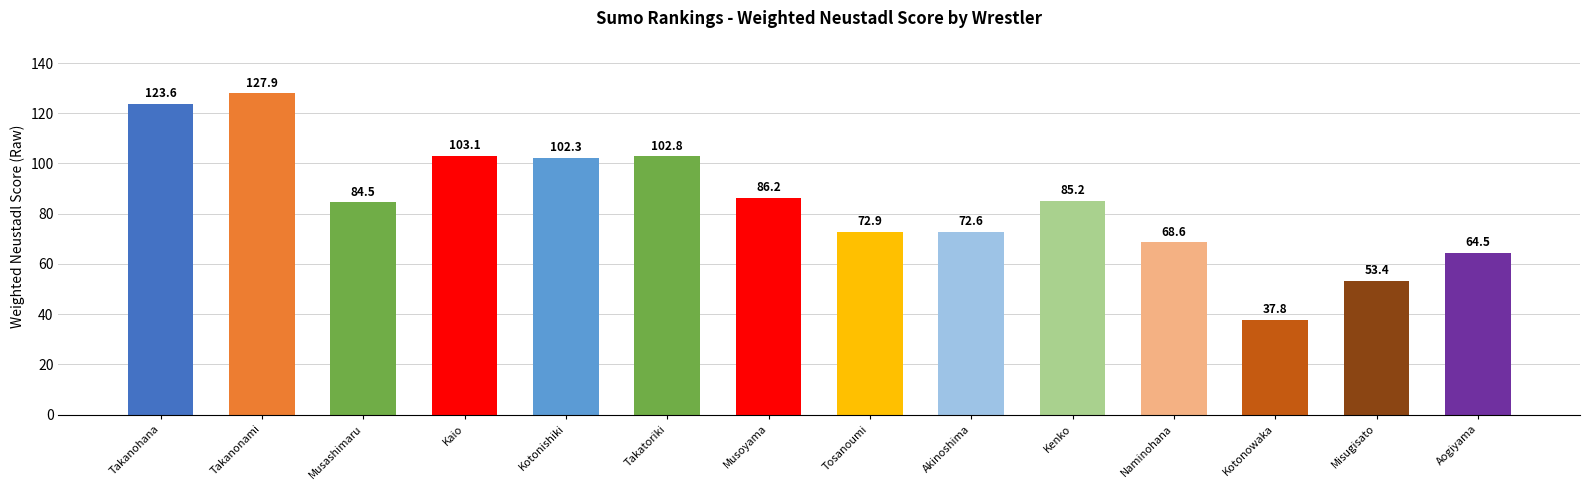

What is the greatest value displayed?

127.9